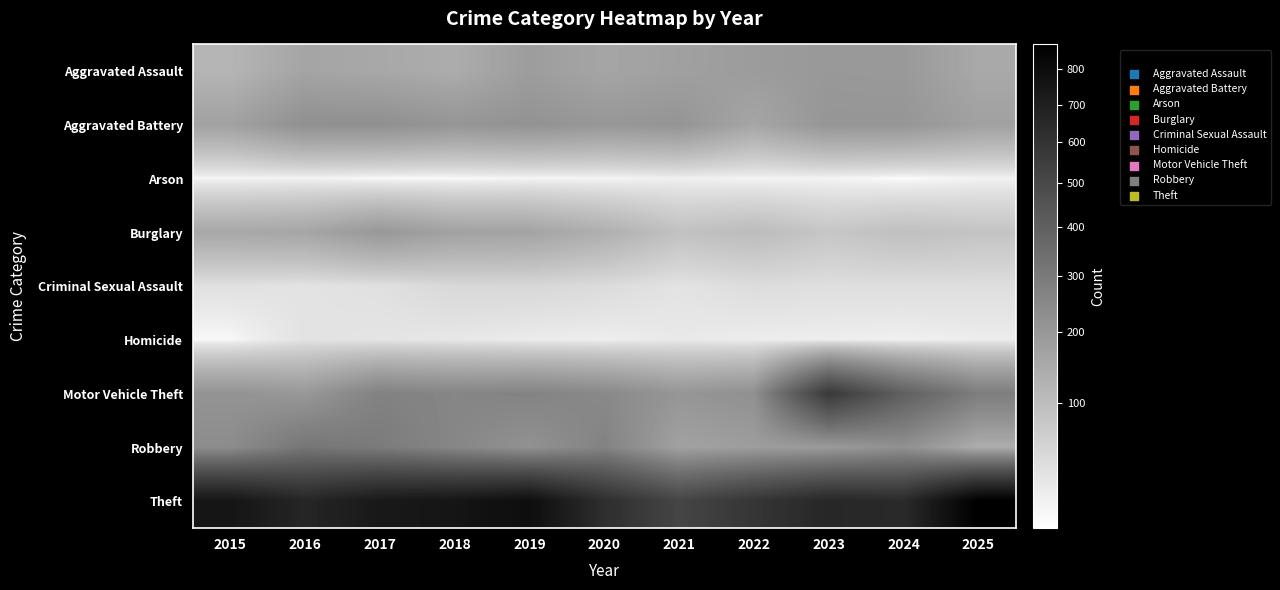

Reading left to right, extract all data points from this chart.

Aggravated Assault: 2015=119	2016=162	2017=153	2018=141	2019=185	2020=160	2021=175	2022=188	2023=198	2024=196	2025=151
Aggravated Battery: 2015=171	2016=224	2017=225	2018=207	2019=216	2020=202	2021=211	2022=158	2023=207	2024=206	2025=173
Arson: 2015=13	2016=15	2017=10	2018=10	2019=13	2020=13	2021=17	2022=14	2023=14	2024=9	2025=15
Burglary: 2015=153	2016=159	2017=199	2018=169	2019=165	2020=133	2021=90	2022=102	2023=80	2024=94	2025=85
Criminal Sexual Assault: 2015=34	2016=31	2017=35	2018=47	2019=48	2020=42	2021=31	2022=40	2023=37	2024=38	2025=38
Homicide: 2015=11	2016=32	2017=29	2018=26	2019=21	2020=19	2021=24	2022=20	2023=19	2024=17	2025=20
Motor Vehicle Theft: 2015=215	2016=198	2017=273	2018=259	2019=267	2020=248	2021=206	2022=224	2023=572	2024=400	2025=288
Robbery: 2015=237	2016=315	2017=296	2018=256	2019=218	2020=268	2021=171	2022=183	2023=191	2024=224	2025=139
Theft: 2015=754	2016=667	2017=735	2018=755	2019=793	2020=626	2021=515	2022=591	2023=662	2024=644	2025=871